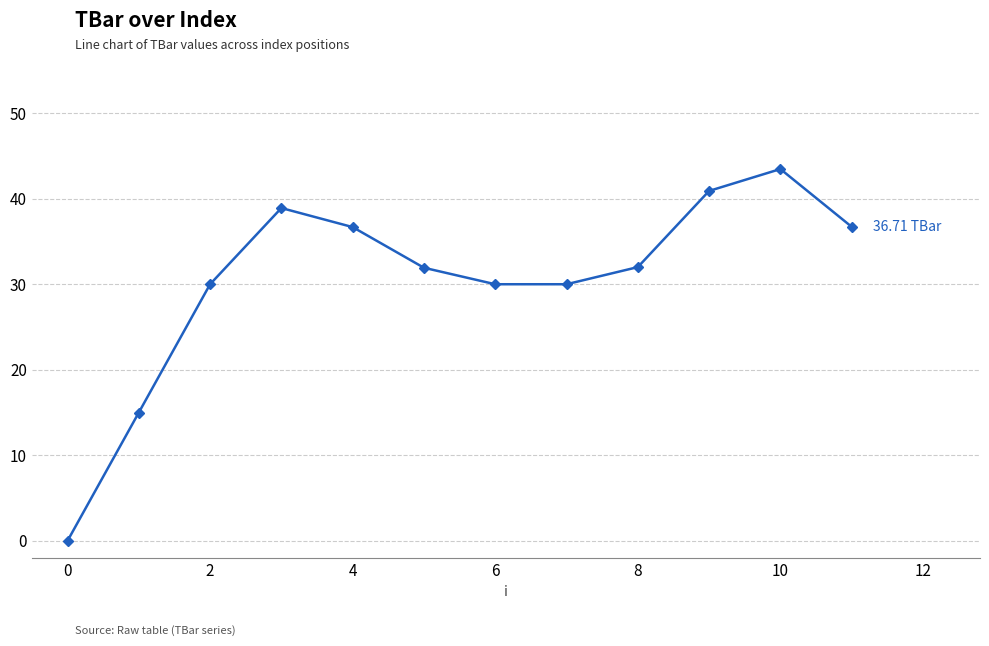

How many values are above zero?

11